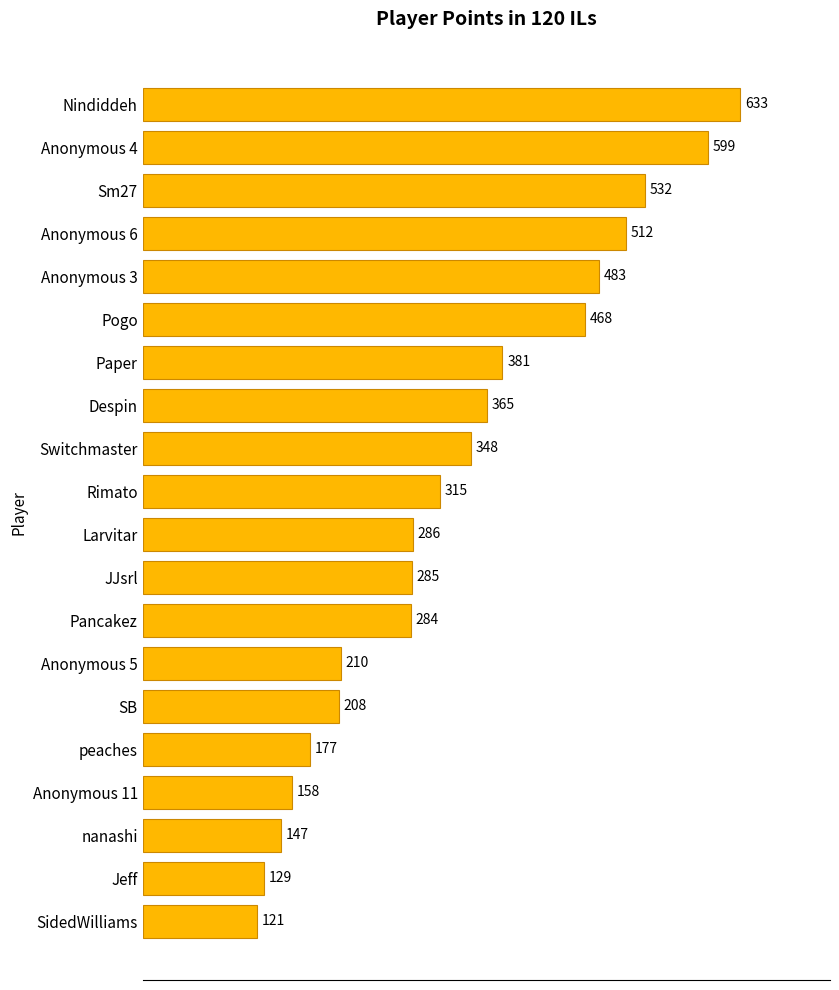

How many bars are there in total?

20